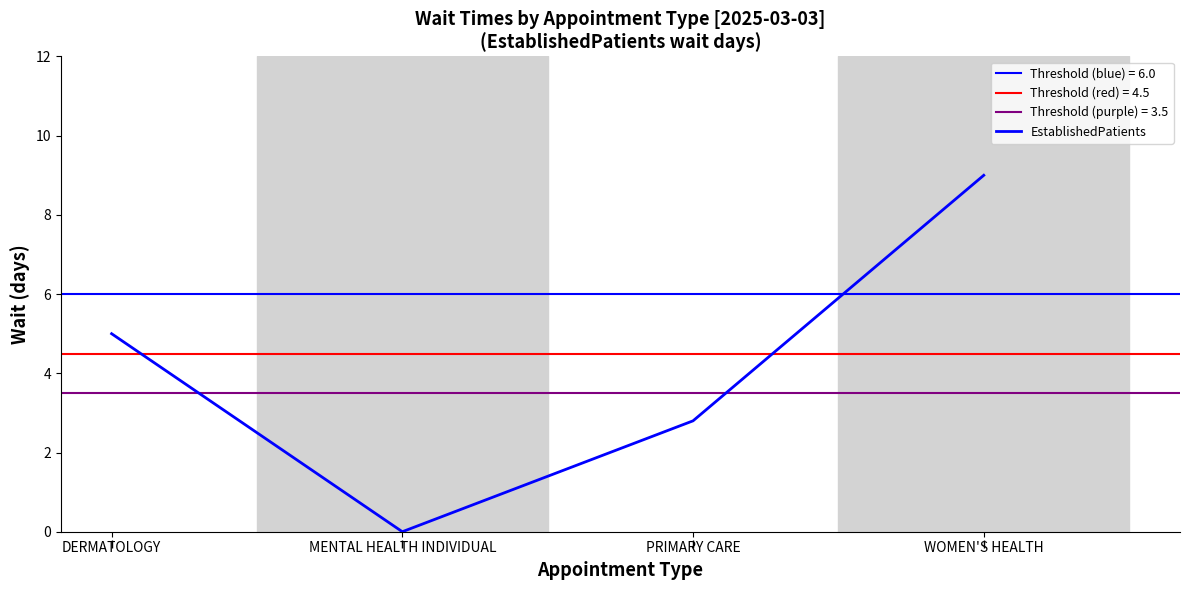

Which label corresponds to the largest value in the chart?

WOMEN'S HEALTH